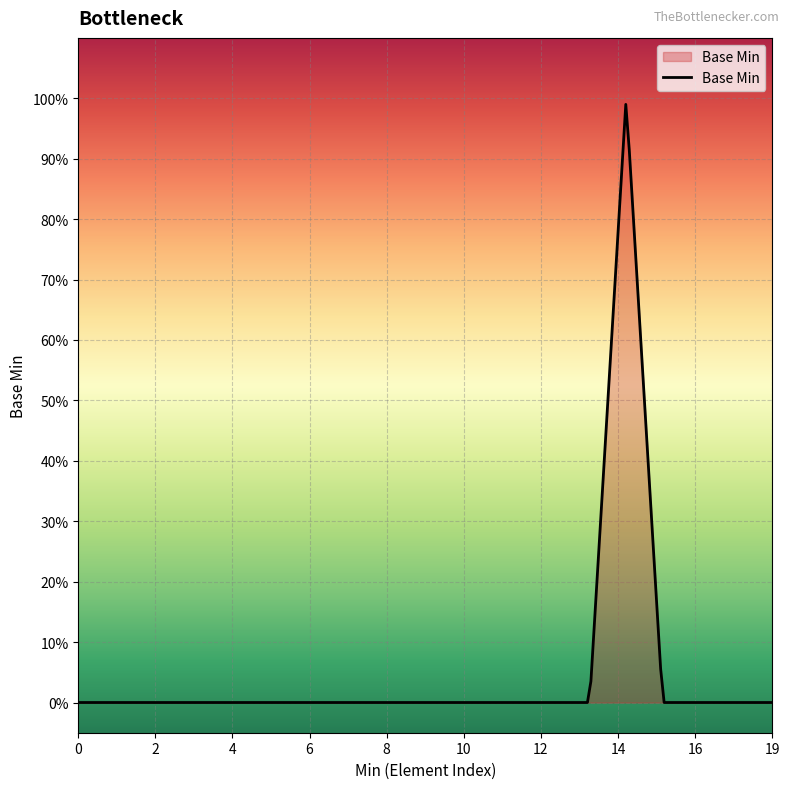

What is the difference between the maximum and second lowest values?

1